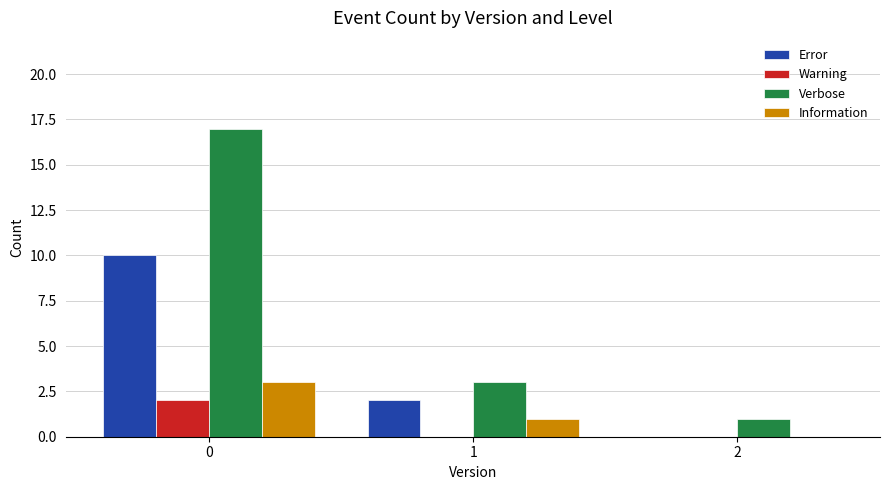

At which label is Information closest to 1?

1